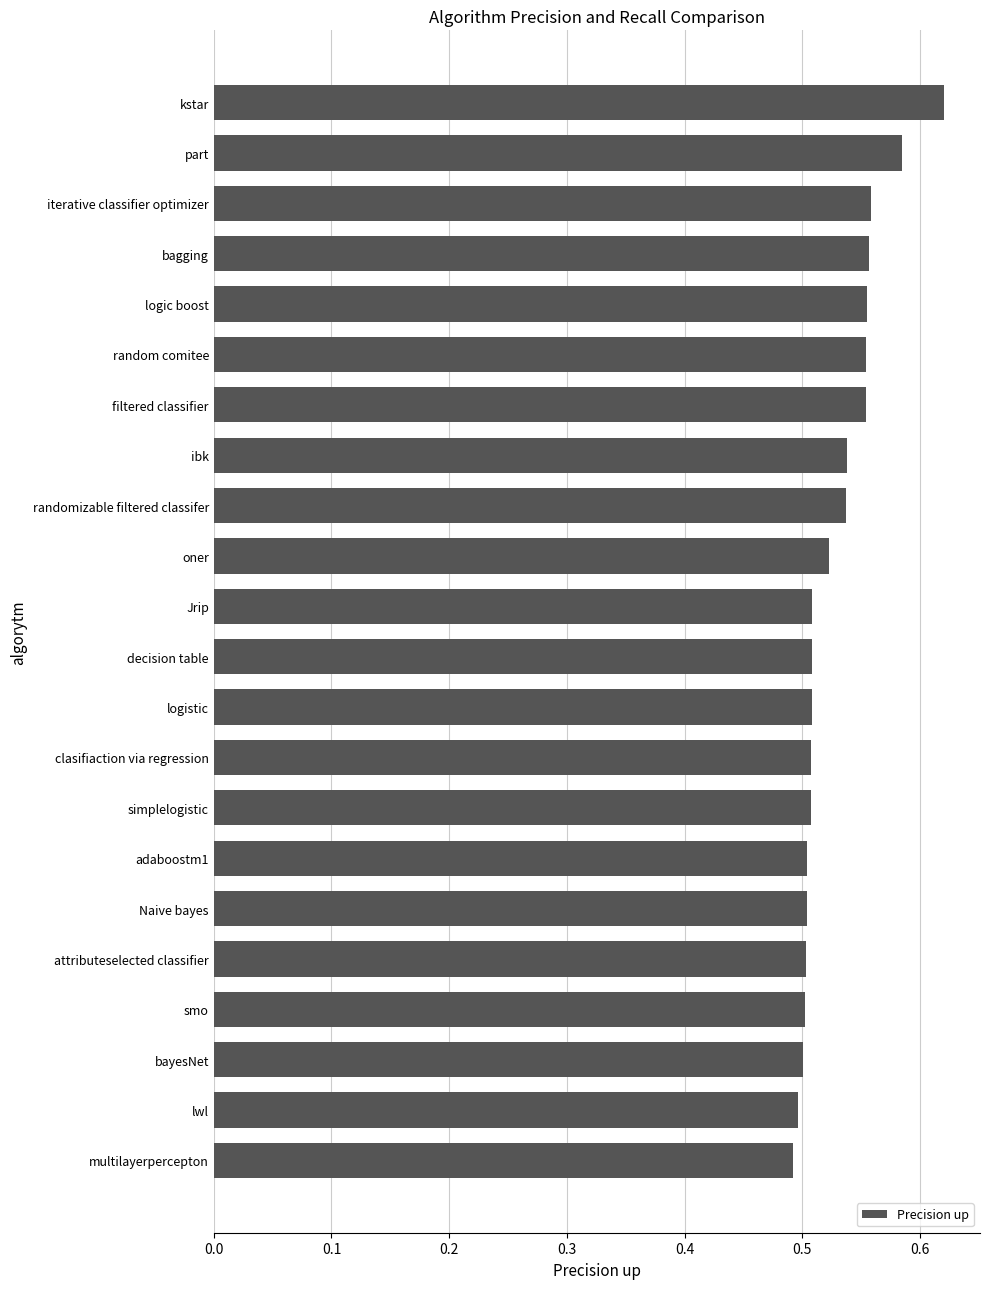

The chart shows a value of 0.3 at bagging. True or false?

False